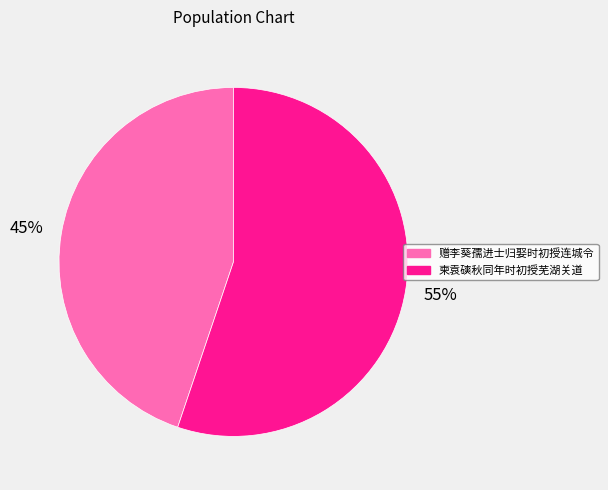

Rank the categories by value from lowest to highest.

赠李葵孺进士归娶时初授连城令, 柬袁磢秋同年时初授芜湖关道